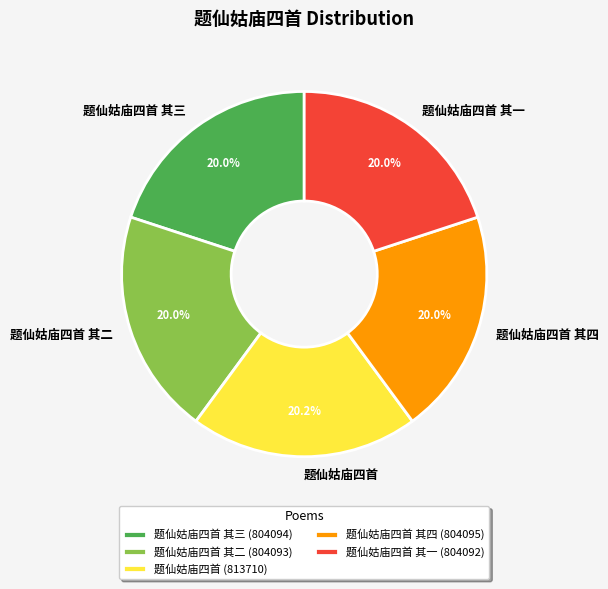

To the nearest percent, what portion does 题仙姑庙四首 其一 represent?

20%